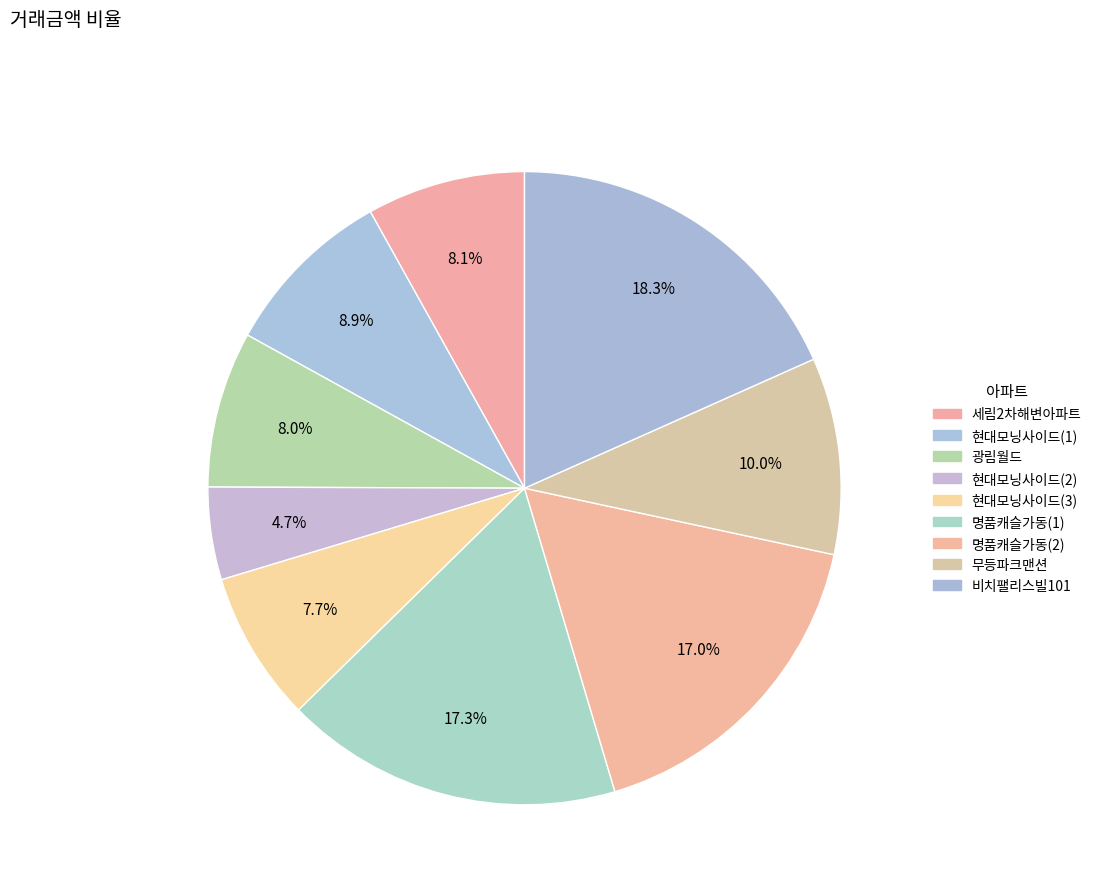

Count the number of slices in the pie.

9